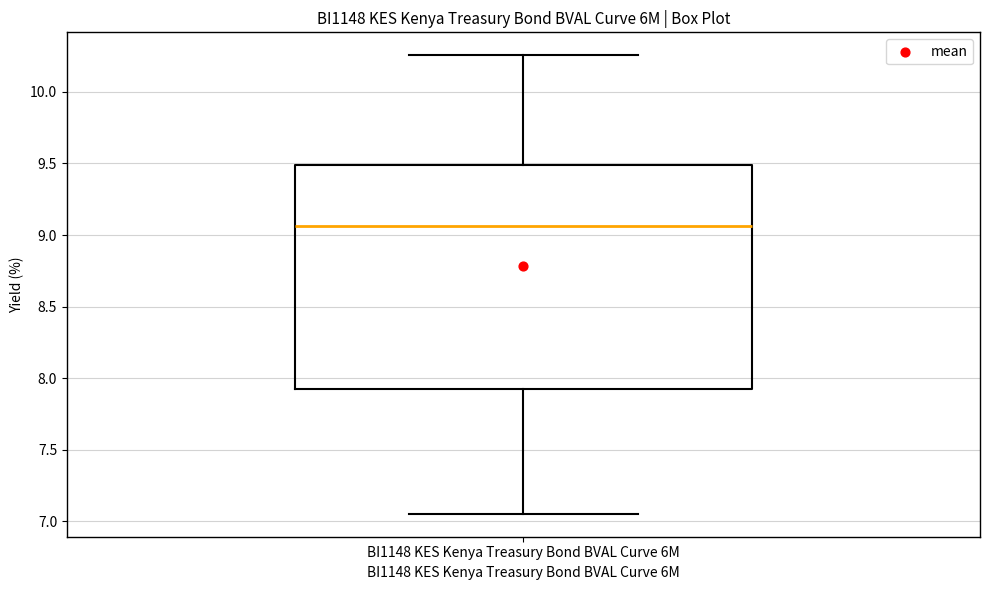

Read this box plot against the y-axis: the position of the median line, the range covered by the box, and the ends of both whiskers. The values are not printed on the chart, so give them approximately, as read against the axis.

median 9.05, box 7.95 to 9.50, whiskers 7.05 to 10.25